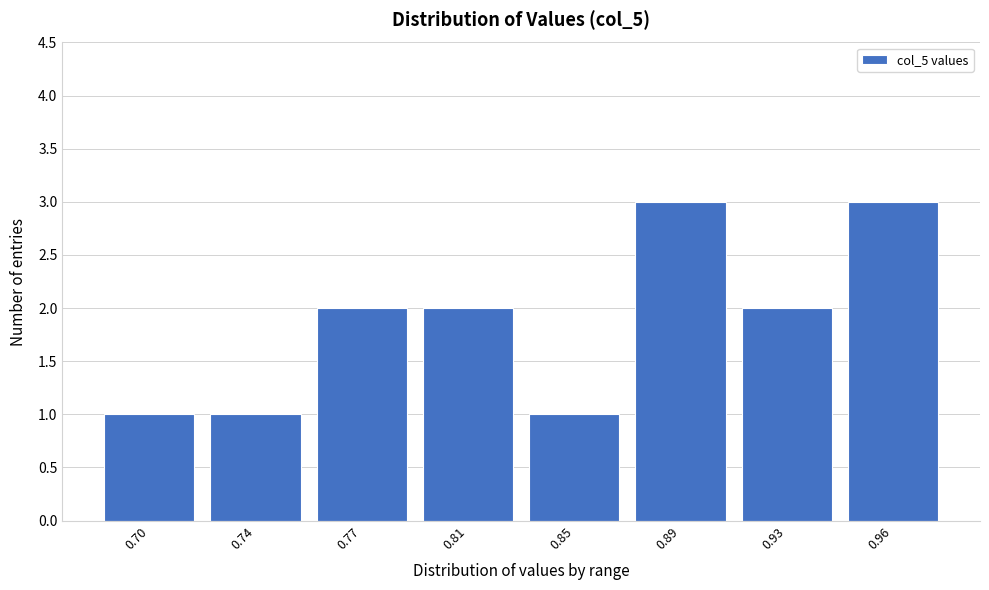

Reading left to right, what are all the values shown in this chart?

1	1	2	2	1	3	2	3